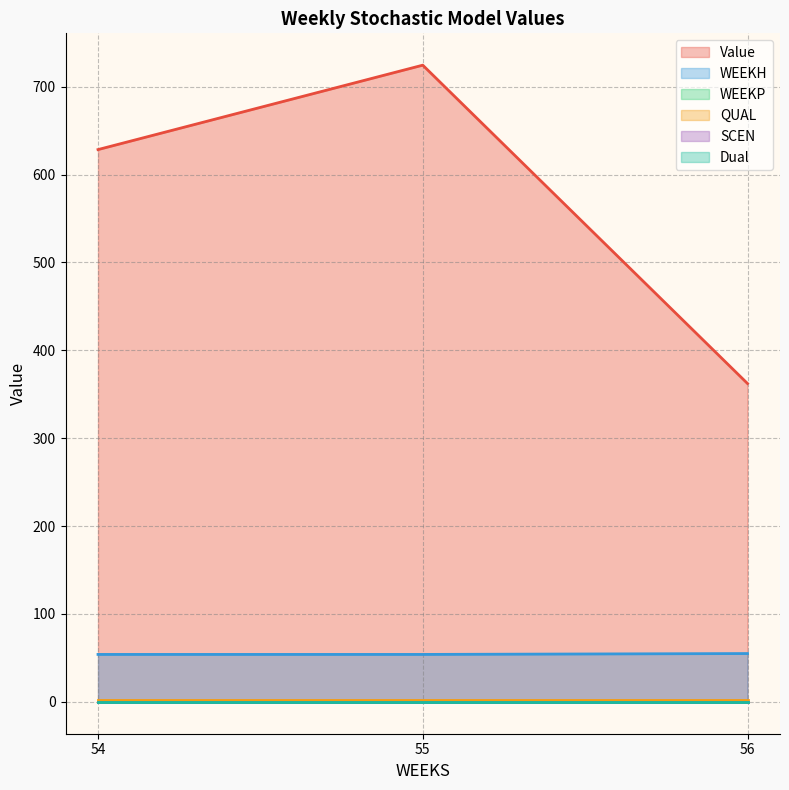

Reading right to left, list all the values displayed in this chart.

Value: 56=362.2	55=724.4	54=628.4
WEEKH: 56=55.0	55=54.0	54=54.0
WEEKP: 56=0.0	55=0.0	54=0.0
QUAL: 56=2.0	55=2.0	54=2.0
SCEN: 56=0.0	55=0.0	54=0.0
Dual: 56=0.0	55=0.0	54=0.0